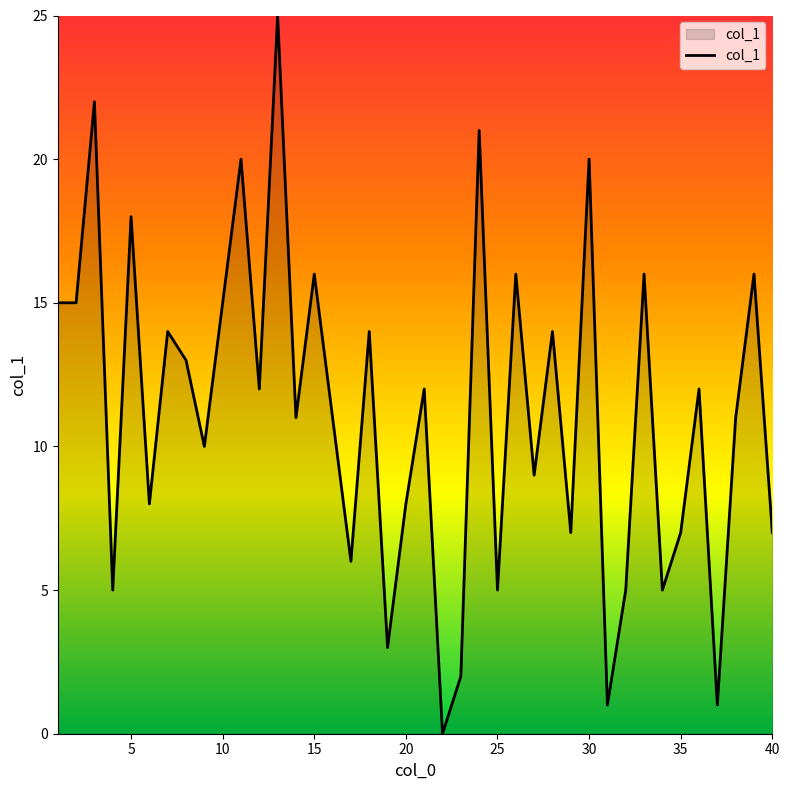

What is the maximum value shown in the chart?

25